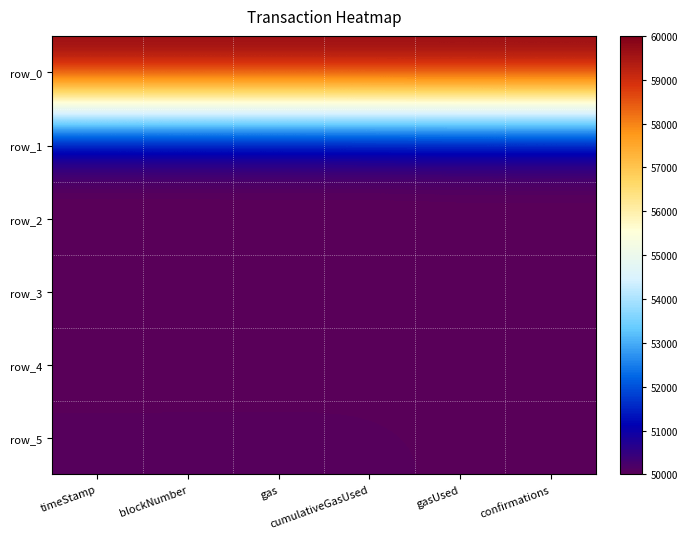

What is the maximum value for row_4?

50000.0